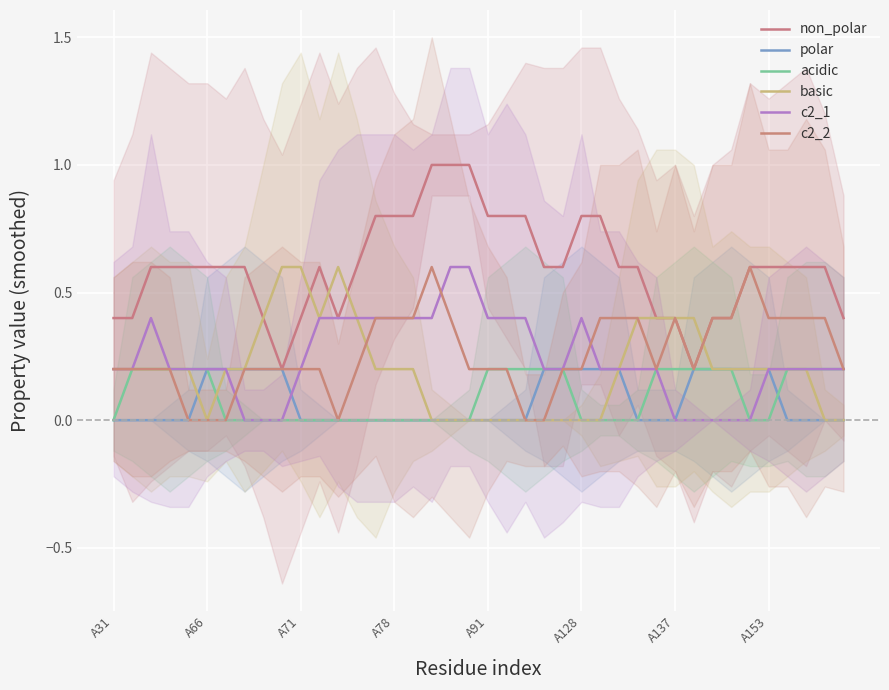

What are all the series names shown in the legend?

non_polar, polar, acidic, basic, c2_1, c2_2